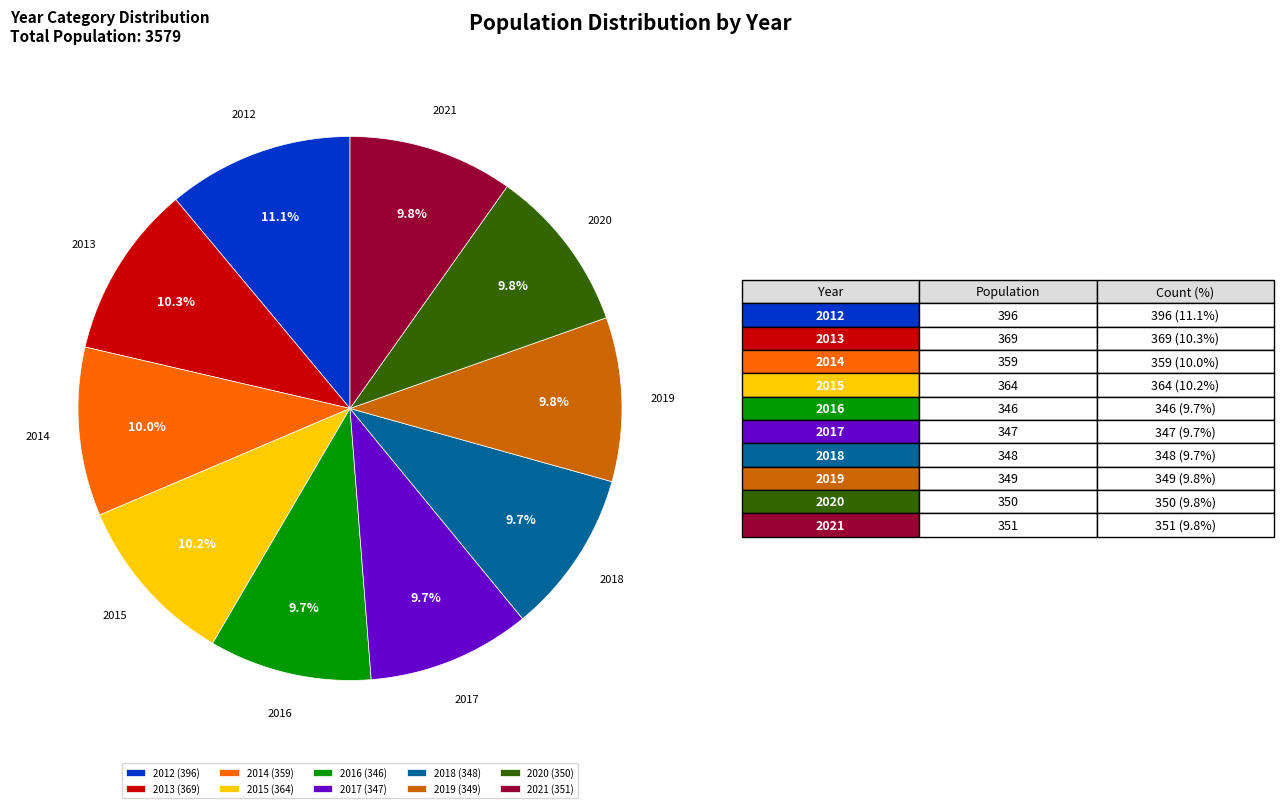

To the nearest percent, what is the difference between the largest and smallest slice percentages?

1%